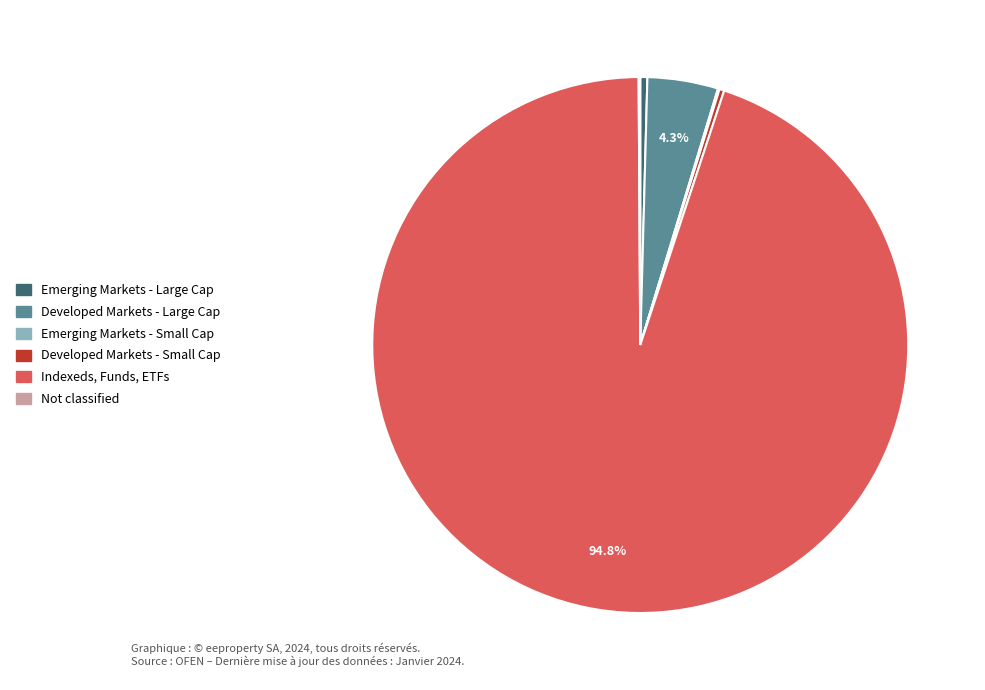

Is the sum of Developed Markets - Large Cap and Emerging Markets - Large Cap greater than half?

No